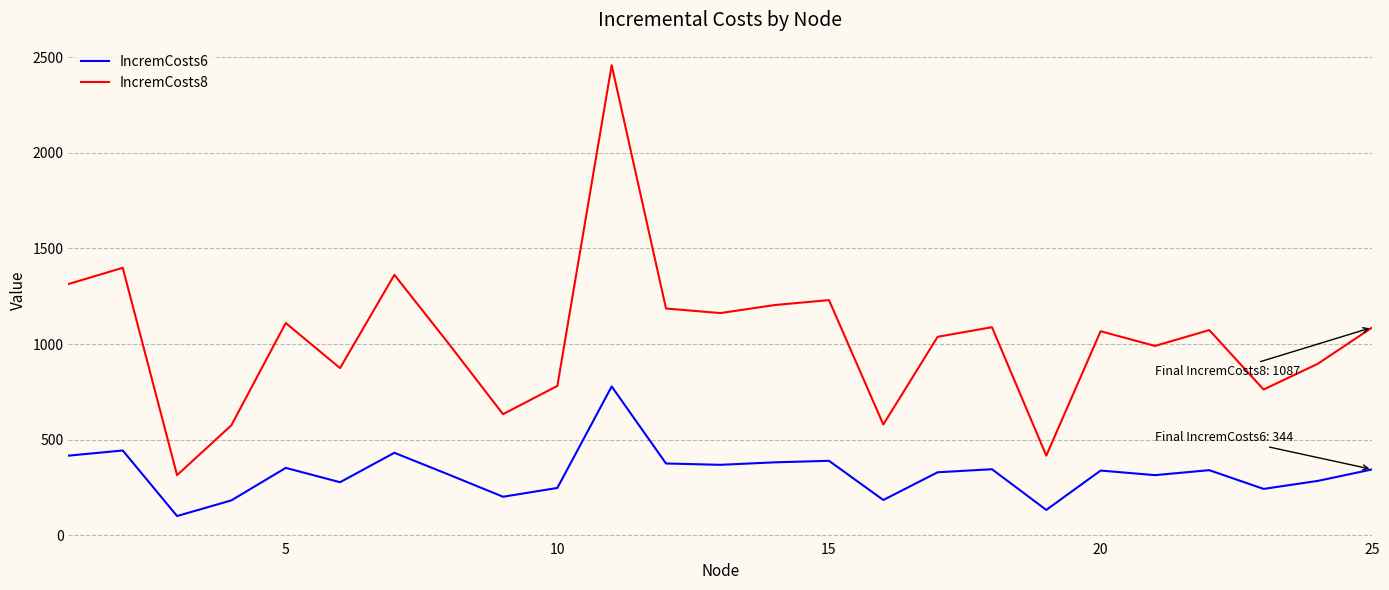

What is the minimum value shown in the chart?

100